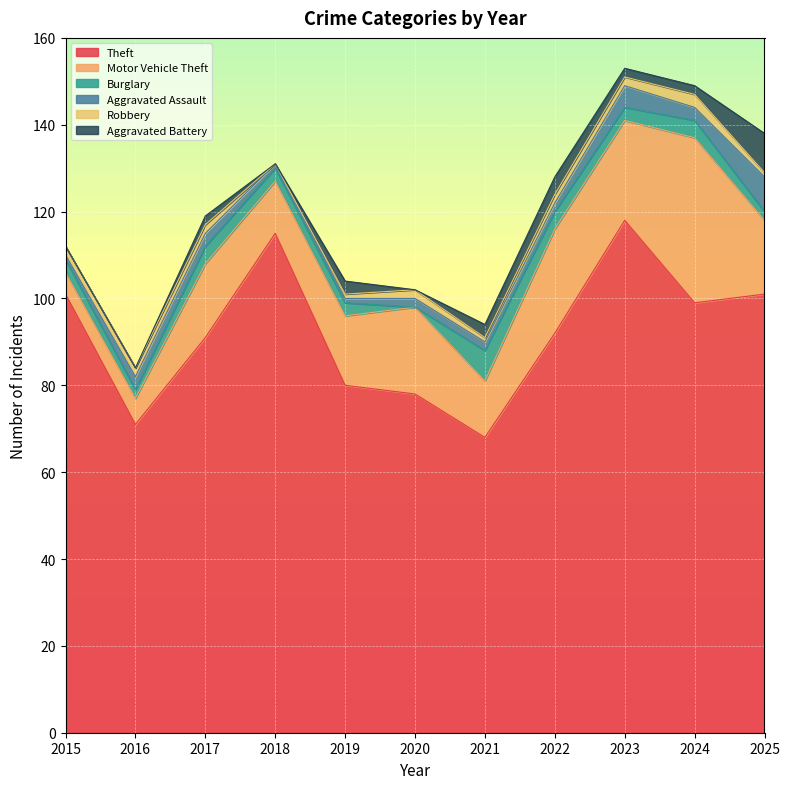

The Robbery series shows 1 at 2020. True or false?

False